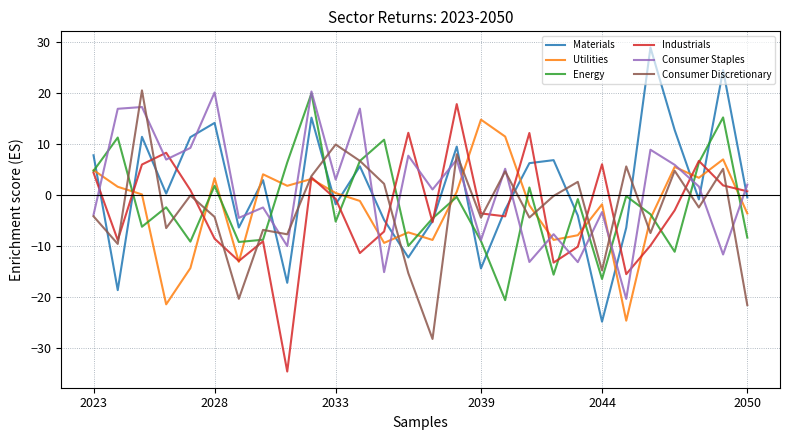

How many lines are shown in the chart?

6